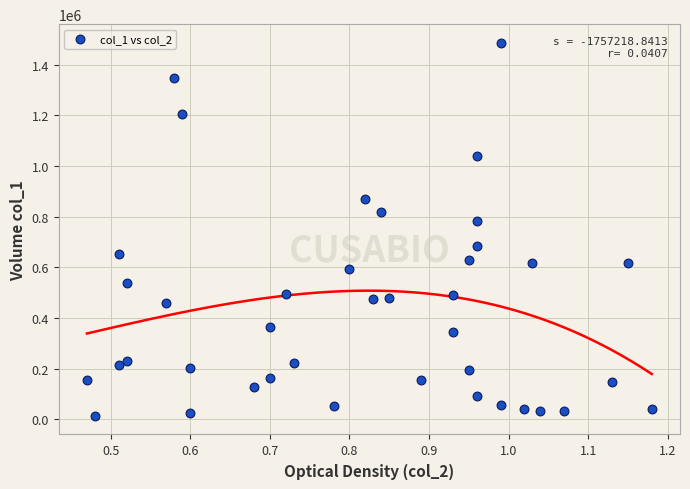

What Y value in the scatter plot is closest to 750000?

781000